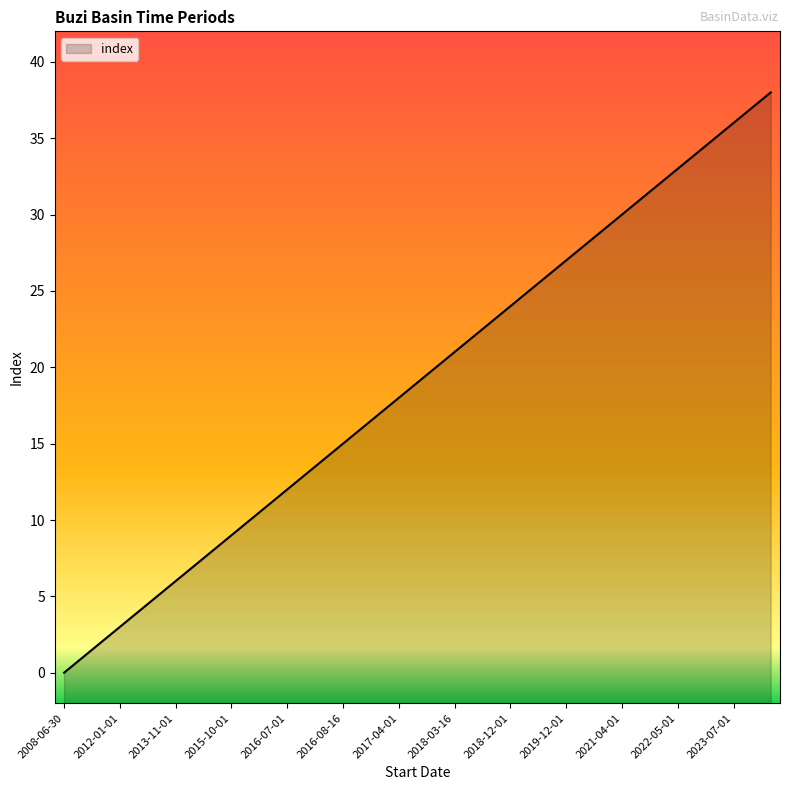

The chart shows a value of 14 at 2016-08-08. True or false?

True